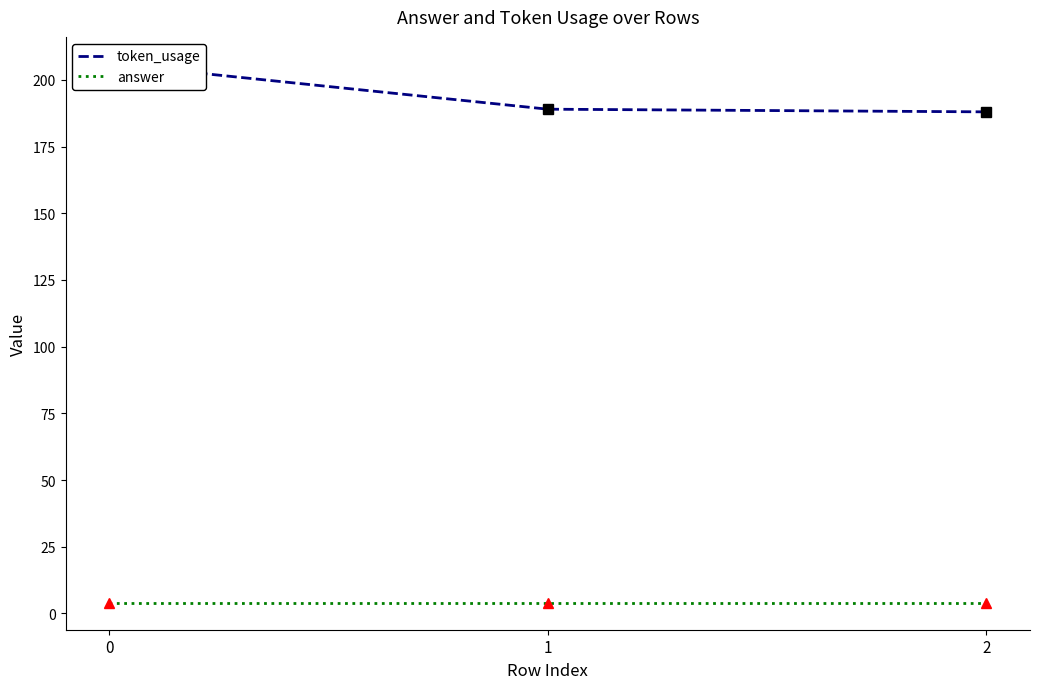

The value of token_usage at 1 is 189. True or false?

True